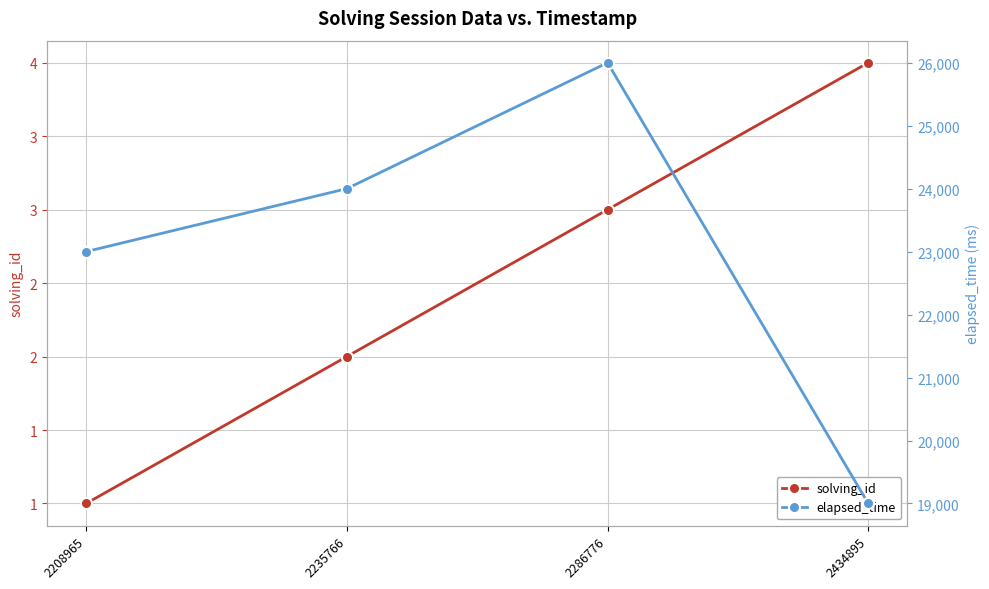

At which label does elapsed_time reach its peak?

2286776